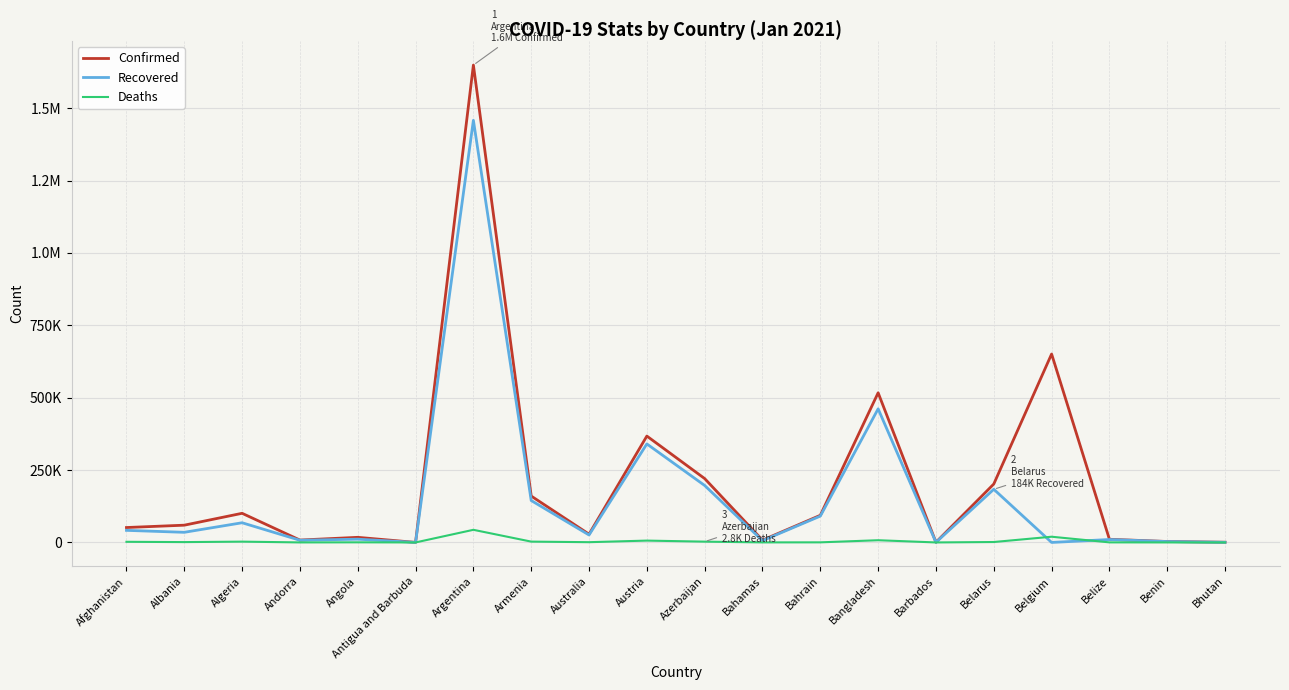

How many data points in Recovered are above 34996?

9